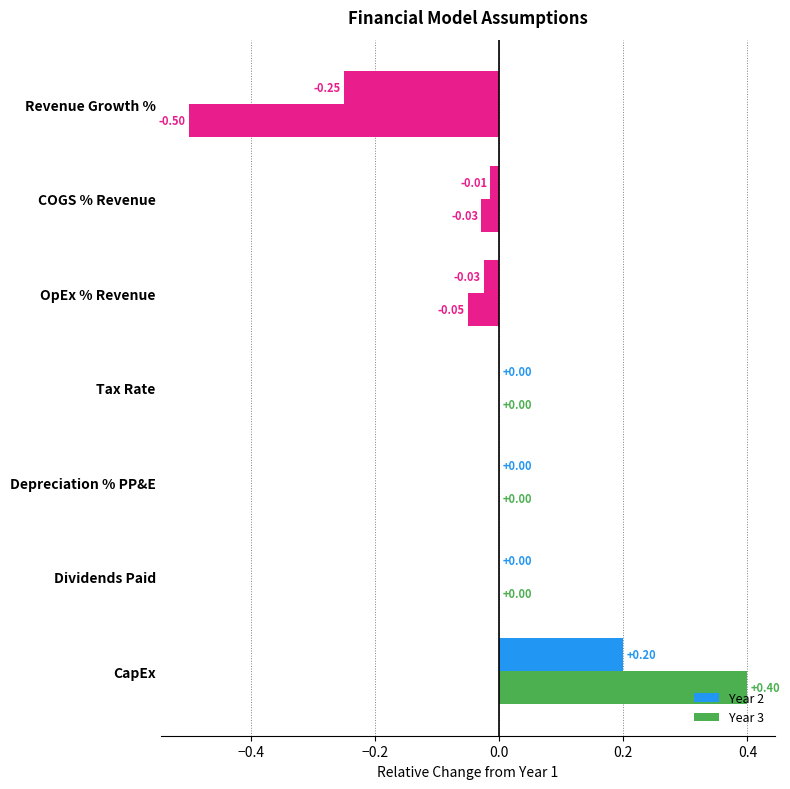

Count the number of data series in this chart.

2